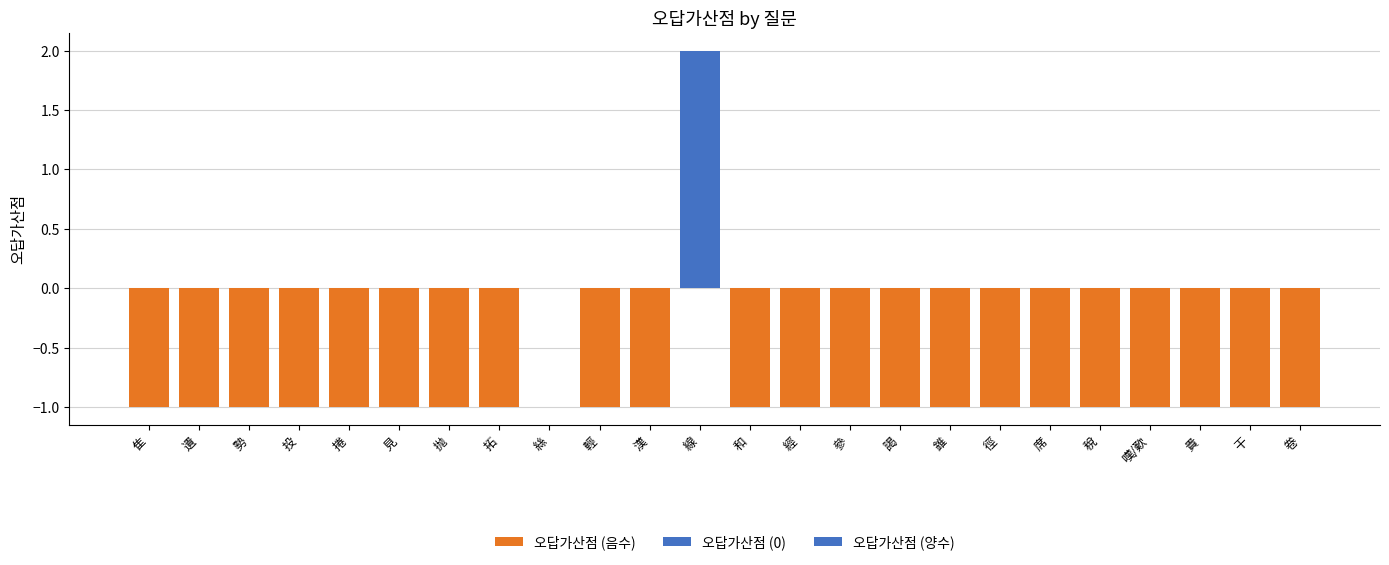

At which label is the value closest to 0?

絲